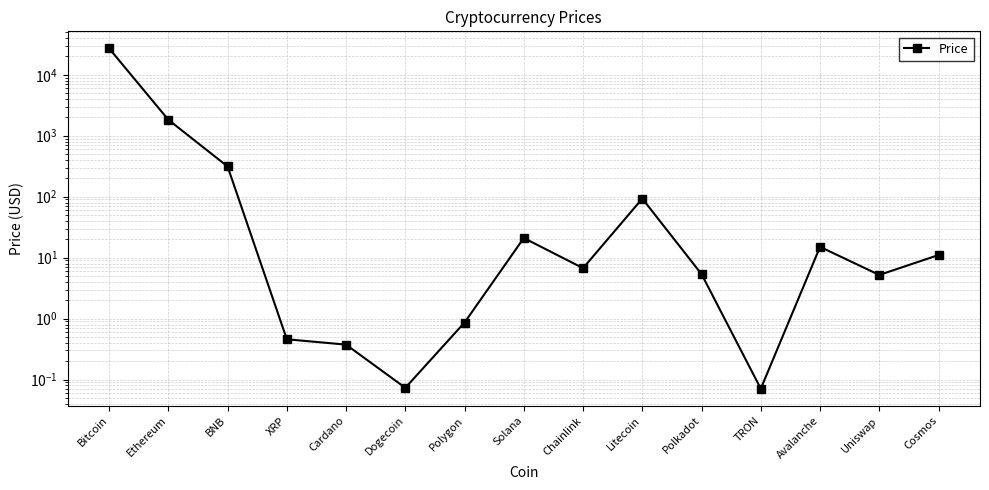

How many data points are less than 6?

7